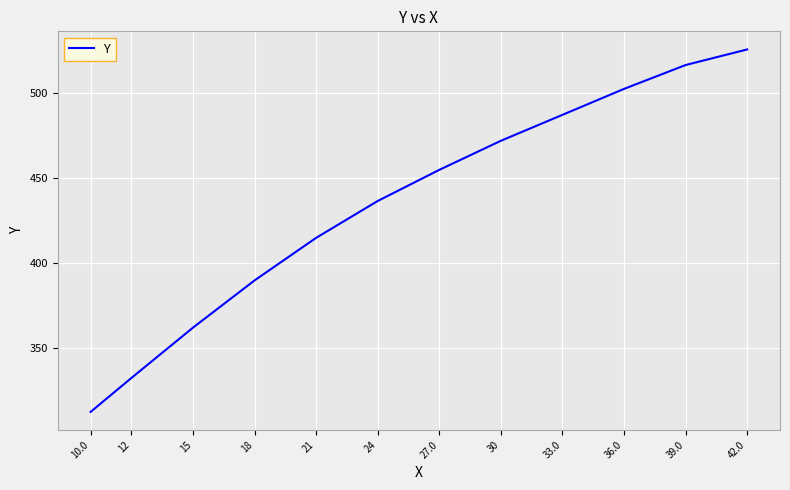

What is the difference between the maximum and minimum values?

213.0